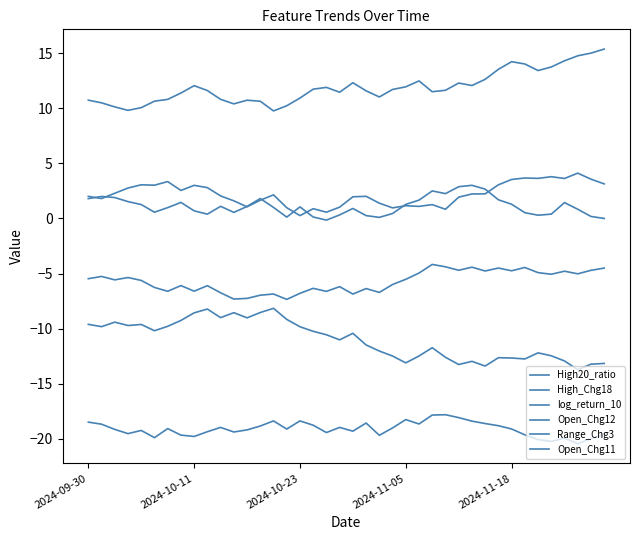

True or false: log_return_10 and Open_Chg11 intersect in this chart.

False